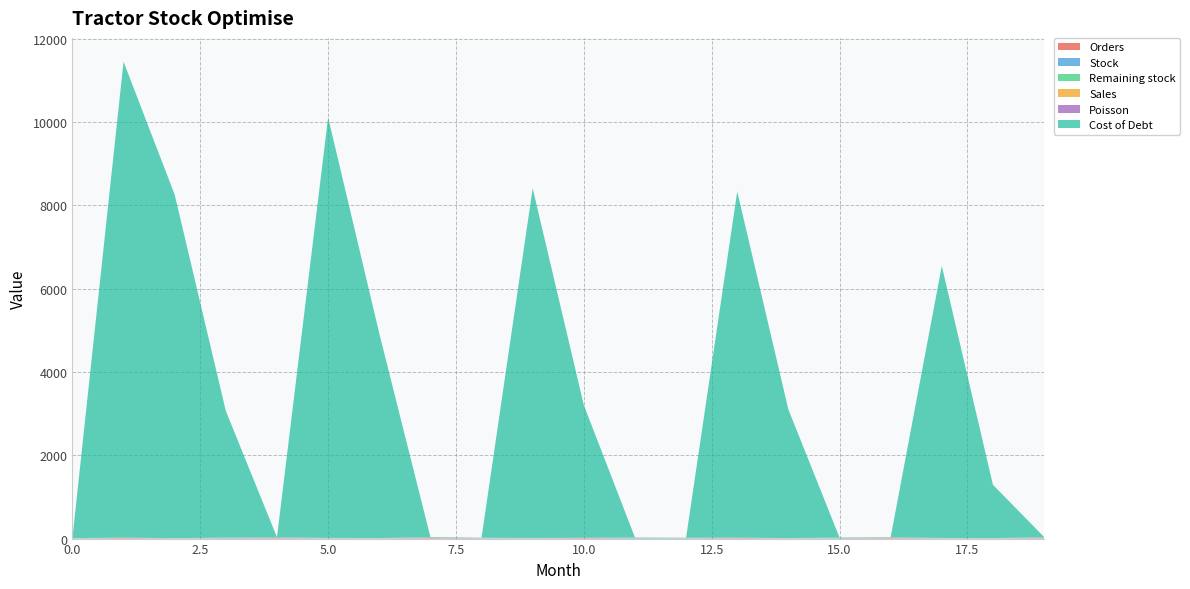

Reading right to left, extract all data points from this chart.

Orders: 12.0	0.0	0.0	12.0	0.0	0.0	12.0	0.0	0.0	12.0	0.0	0.0	12.0	0.0	0.0	11.0	0.0	0.0	13.0	0.0
Stock: 12.0	3.0	6.0	9.0	12.0	3.0	6.0	9.0	12.0	3.0	6.0	9.0	12.0	4.0	7.0	10.0	13.0	2.0	5.0	5.0
Remaining stock: 9.0	0.0	3.0	6.0	9.0	0.0	3.0	6.0	9.0	0.0	3.0	6.0	9.0	1.0	4.0	7.0	10.0	0.0	2.0	5.0
Sales: 3.0	3.0	3.0	3.0	3.0	3.0	3.0	3.0	3.0	3.0	3.0	3.0	3.0	3.0	3.0	3.0	3.0	2.0	3.0	0.0
Poisson: 3.0	3.0	3.0	3.0	3.0	3.0	3.0	3.0	3.0	3.0	3.0	3.0	3.0	3.0	3.0	3.0	3.0	3.0	3.0	0.0
Cost of Debt: 0.0	1282.5	6531.9	0.0	0.0	3090.1	8304.0	0.0	0.0	3182.1	8394.2	0.0	0.0	4915.9	10094.0	0.0	3033.4	8248.4	11420.0	0.0